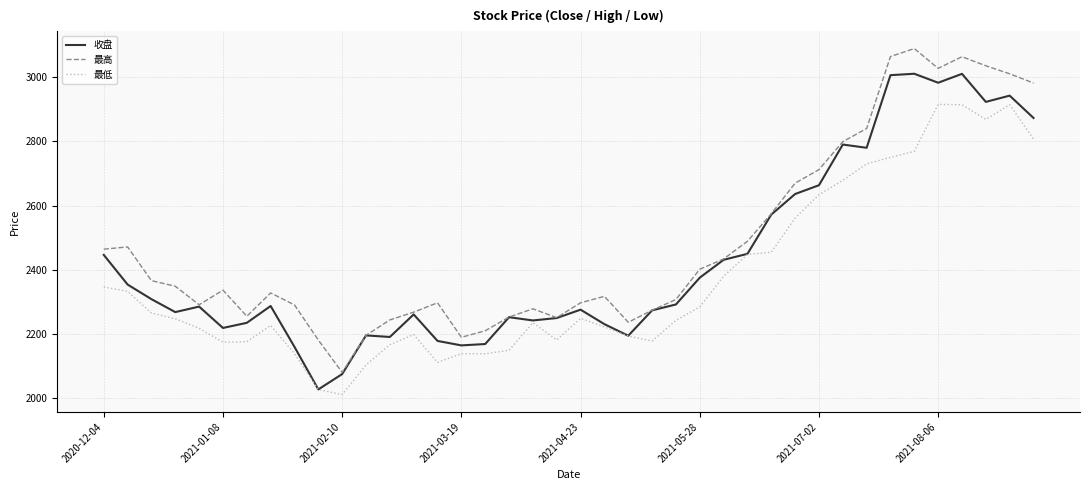

True or false: 最高 and 最低 cross at least once.

False